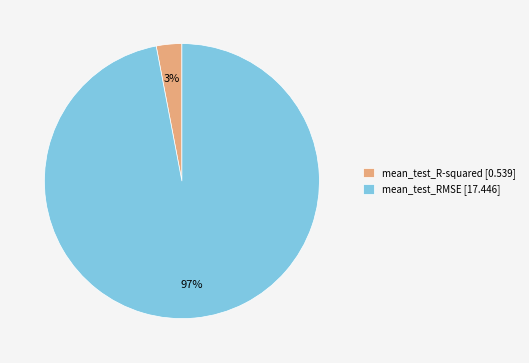

To the nearest percent, what percentage of the pie is mean_test_RMSE?

97%